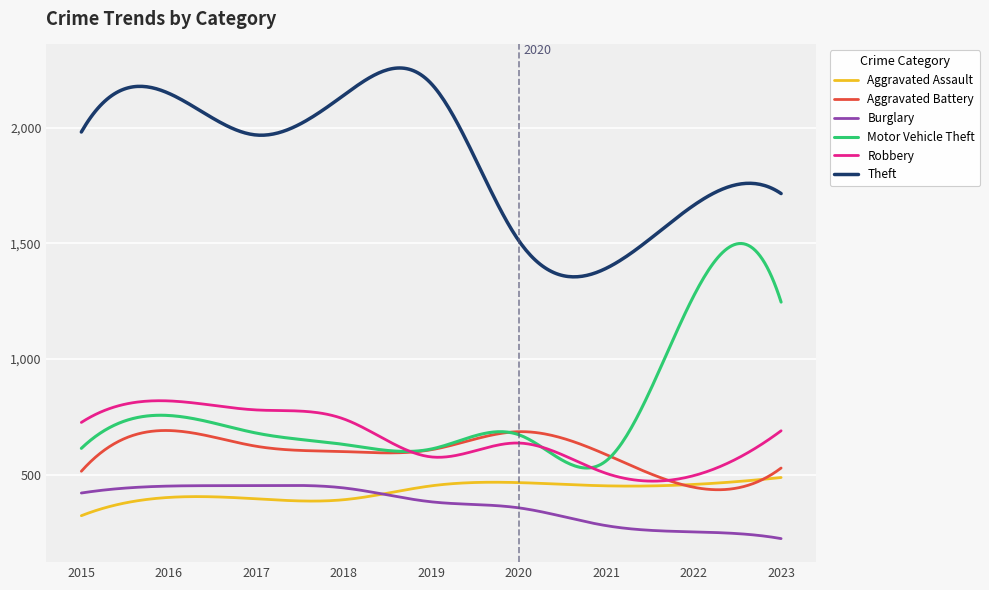

What is the smallest value displayed?

224.0